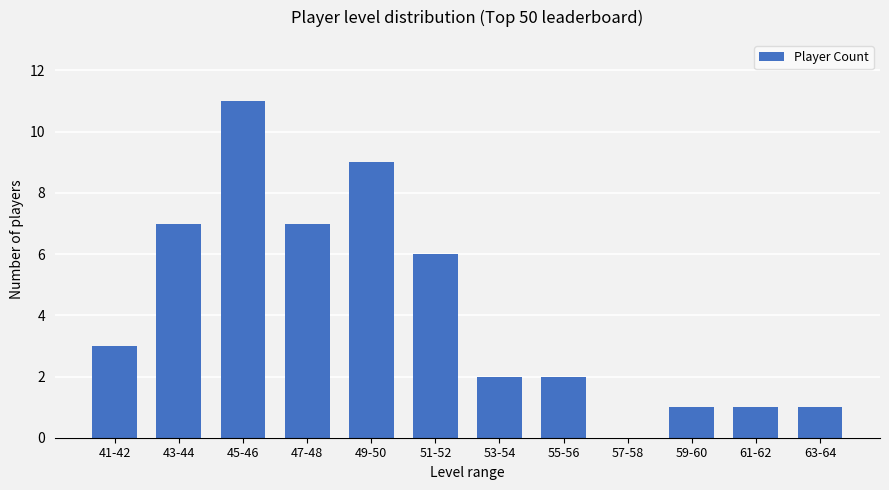

What is the greatest value displayed?

11